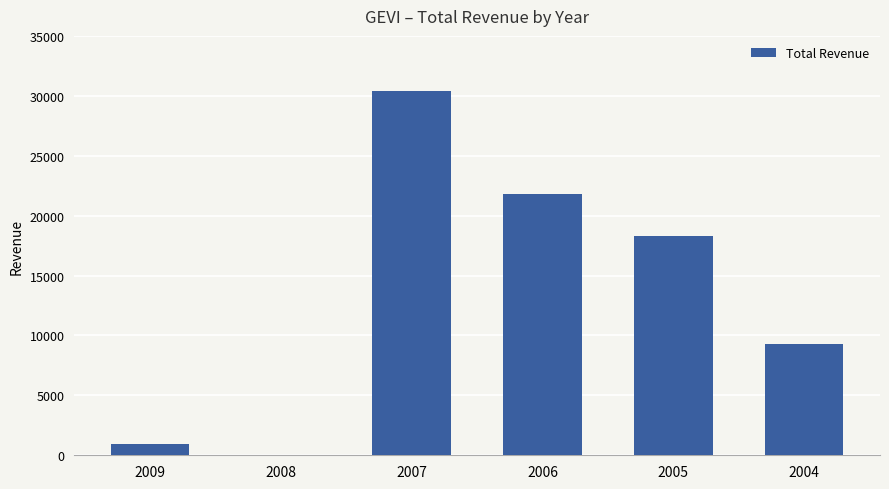

Which has a higher value, 2005 or 2004?

2005